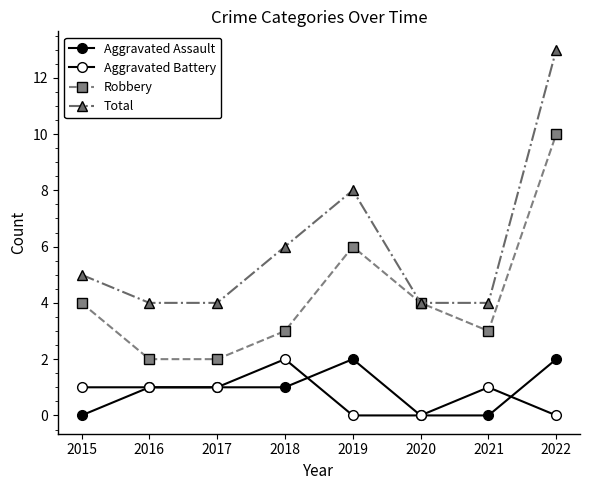

How many data points does each series have?

8